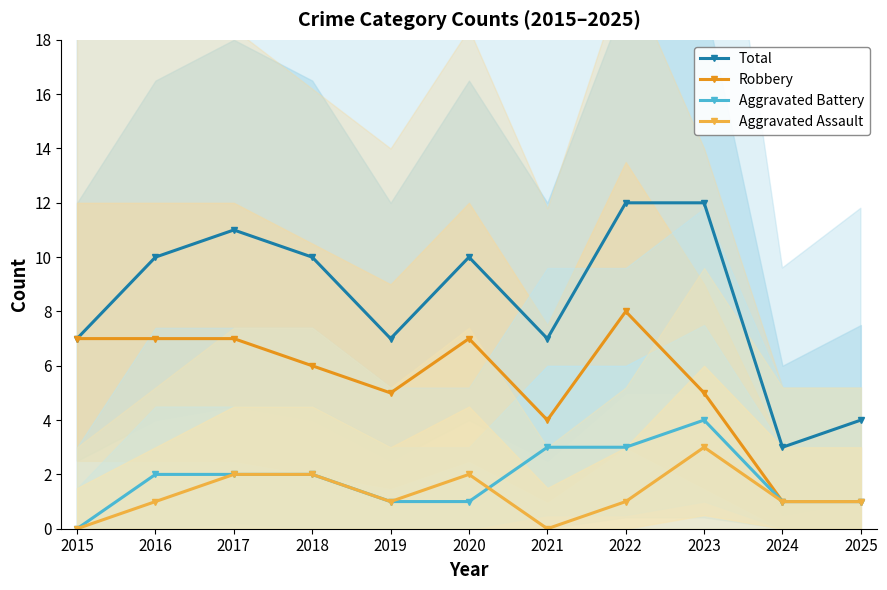

Where does the Total series first go above 10?

2017